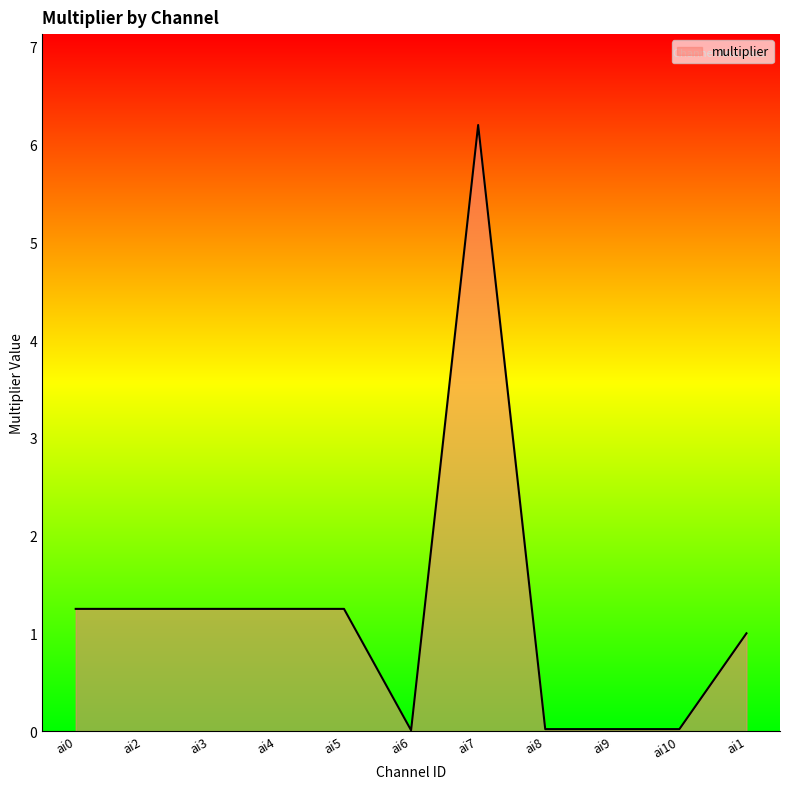

What is the approximate value at ai1?

1.0